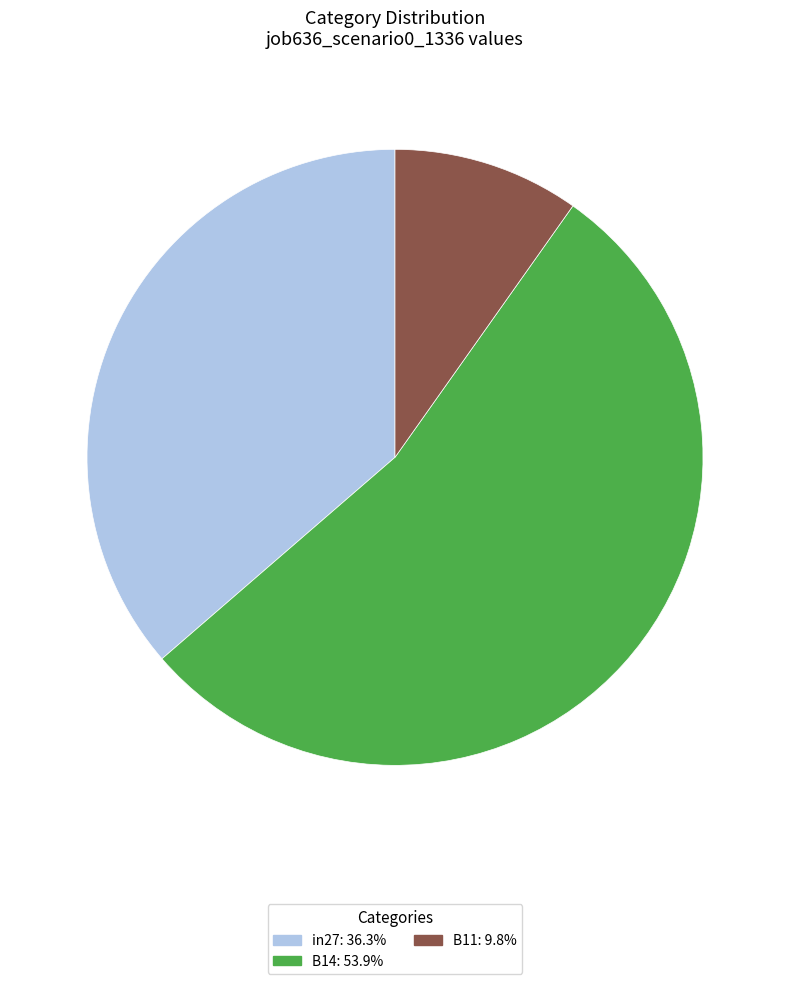

What is the largest slice in the pie chart?

B14